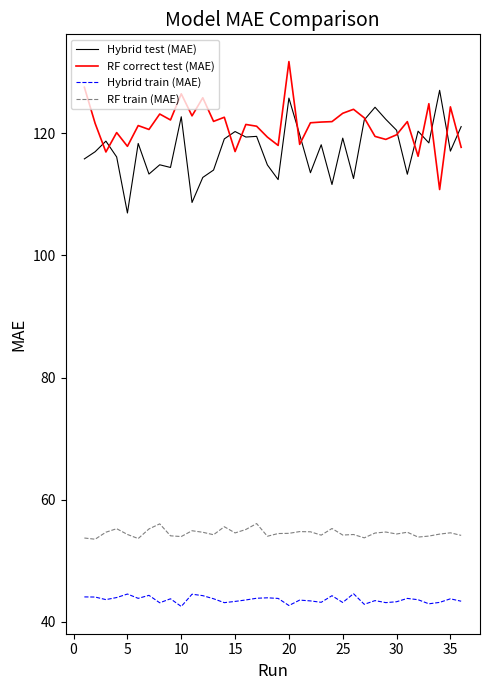

What is the difference between the maximum and second lowest values in the RF train (MAE) series?

2.5